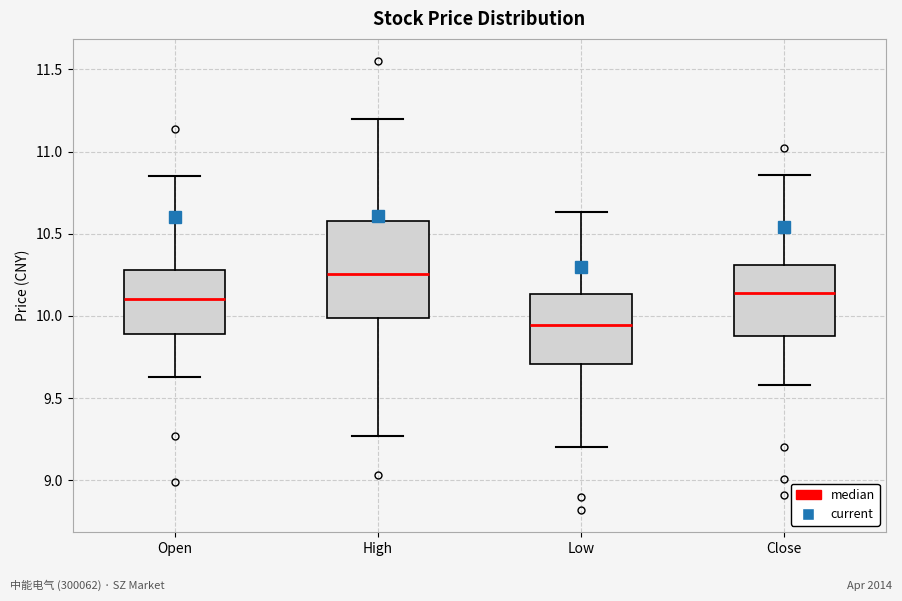

Which box is the tallest, from its lower edge to its upper edge?

High